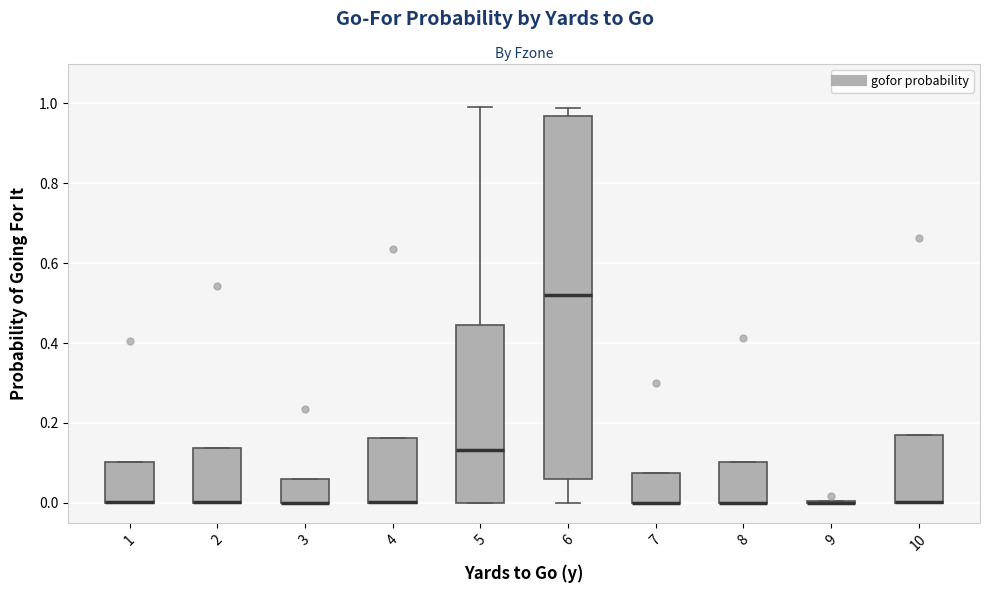

Reading left to right, read every box against the y-axis: the position of its median line, the range the box covers, and the ends of its whiskers. The values are not printed on the chart, so give them approximately, as read against the axis.

1: median 0.00 (drawn on the box's lower edge), box 0.00 to 0.10, whiskers 0.00 to 0.10
2: median 0.00 (drawn on the box's lower edge), box 0.00 to 0.14, whiskers 0.00 to 0.14
3: median 0.00 (drawn on the box's lower edge), box 0.00 to 0.06, whiskers 0.00 to 0.06
4: median 0.00 (drawn on the box's lower edge), box 0.00 to 0.16, whiskers 0.00 to 0.16
5: median 0.14, box 0.00 to 0.44, whiskers 0.00 to 1.00
6: median 0.52, box 0.06 to 0.96, whiskers 0.00 to 0.98
7: median 0.00 (drawn on the box's lower edge), box 0.00 to 0.08, whiskers 0.00 to 0.08
8: median 0.00 (drawn on the box's lower edge), box 0.00 to 0.10, whiskers 0.00 to 0.10
9: box collapsed to a line at 0.00, whiskers 0.00 to 0.00
10: median 0.00 (drawn on the box's lower edge), box 0.00 to 0.16, whiskers 0.00 to 0.16